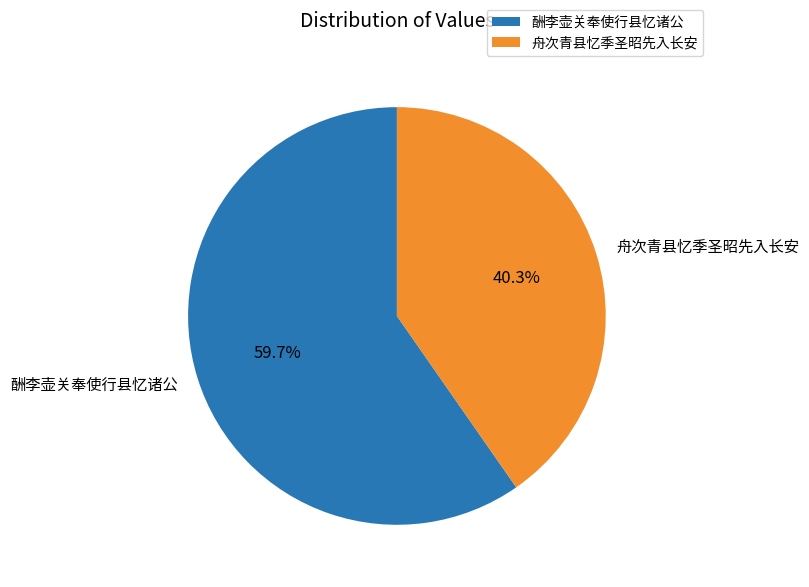

Between 酬李壶关奉使行县忆诸公 and 舟次青县忆季圣昭先入长安, which is larger?

酬李壶关奉使行县忆诸公